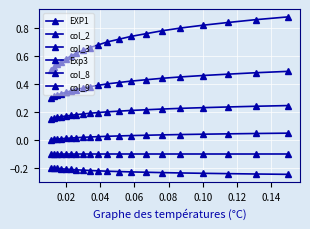

How many lines are shown in the chart?

6